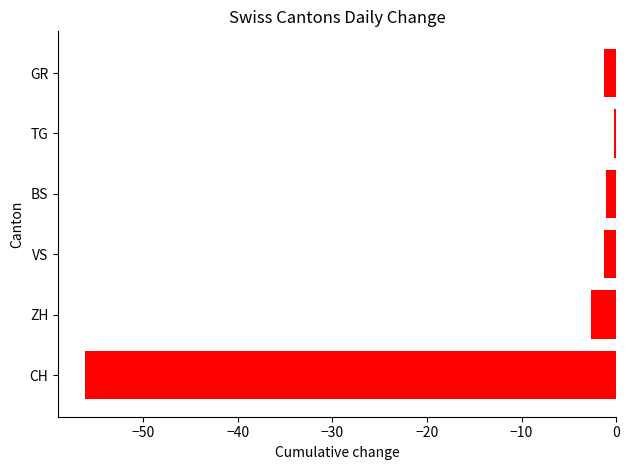

How many series are shown in this chart?

1